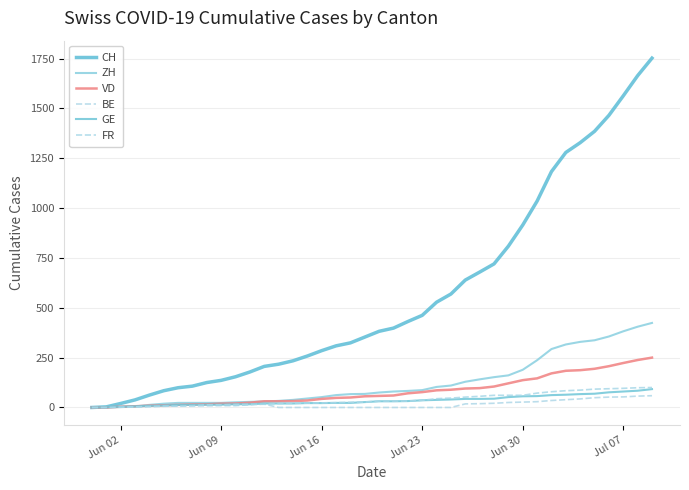

How many lines are shown in the chart?

6